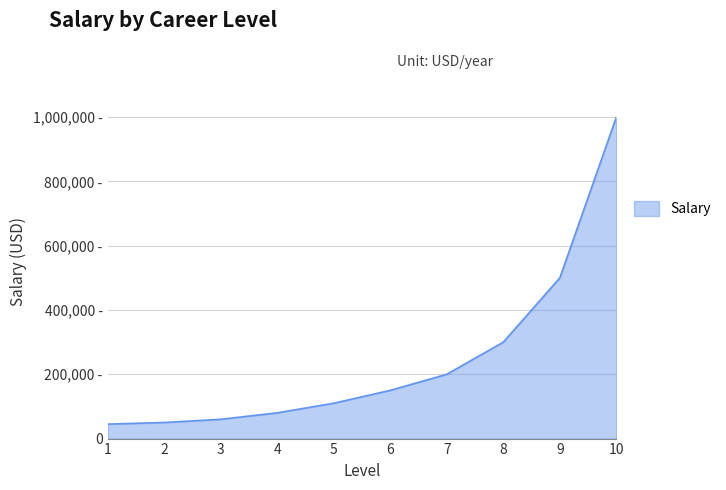

What is the sum of all values?

2495000